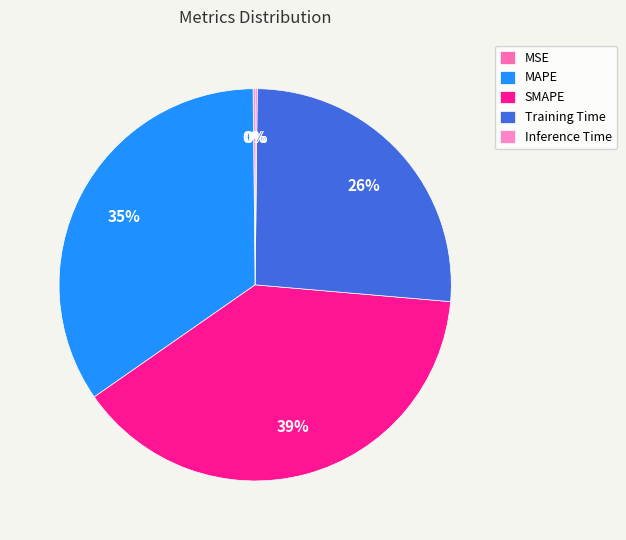

Count the number of slices in the pie.

5